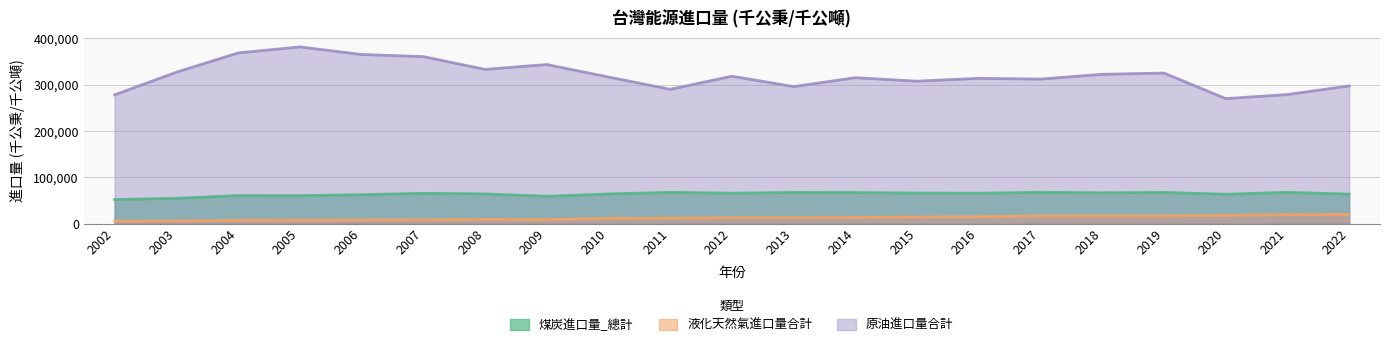

Where is the first local maximum for 液化天然氣進口量合計?

2008